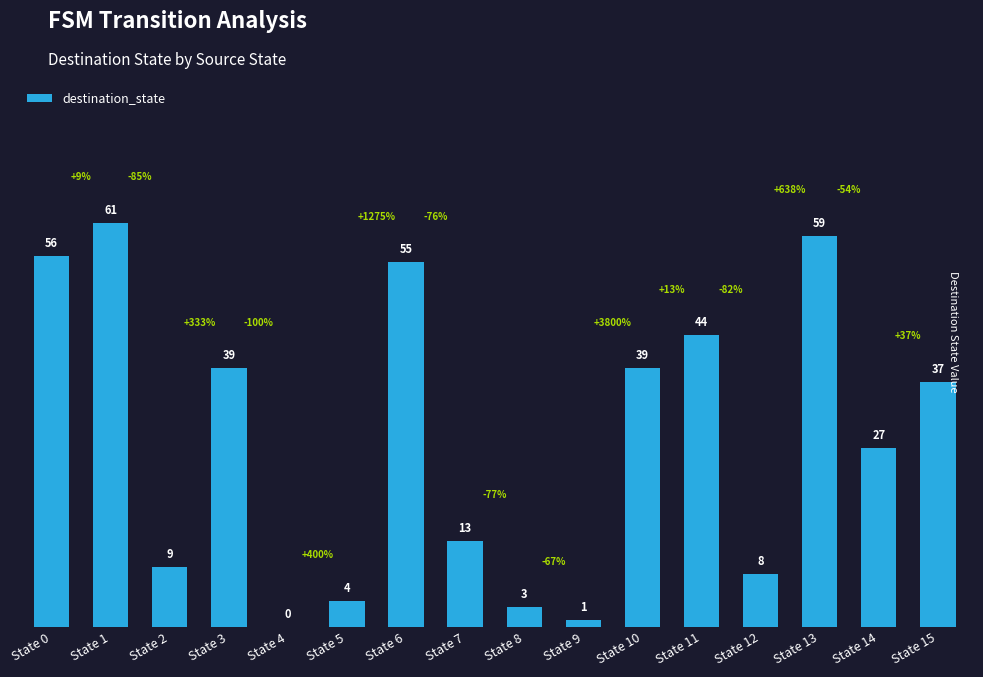

Does the chart contain stacked bars?

No